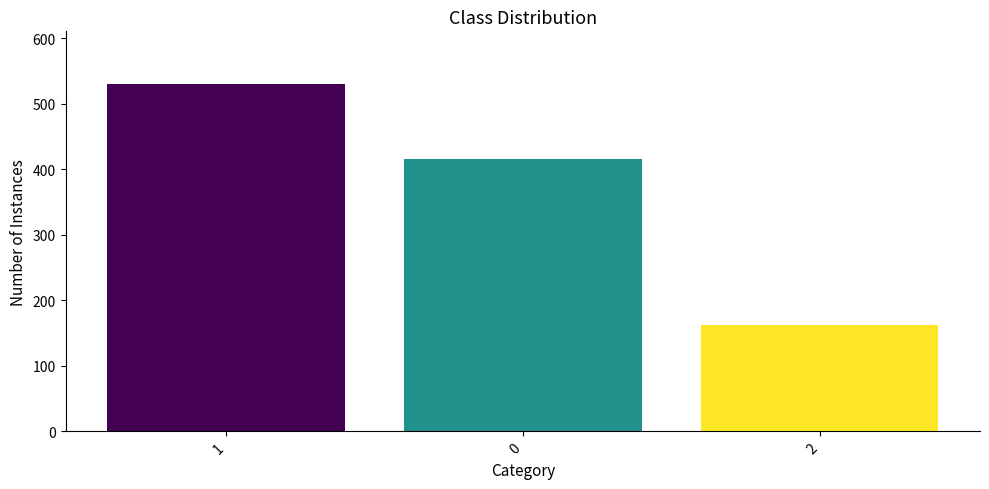

What is the minimum value shown in the chart?

163